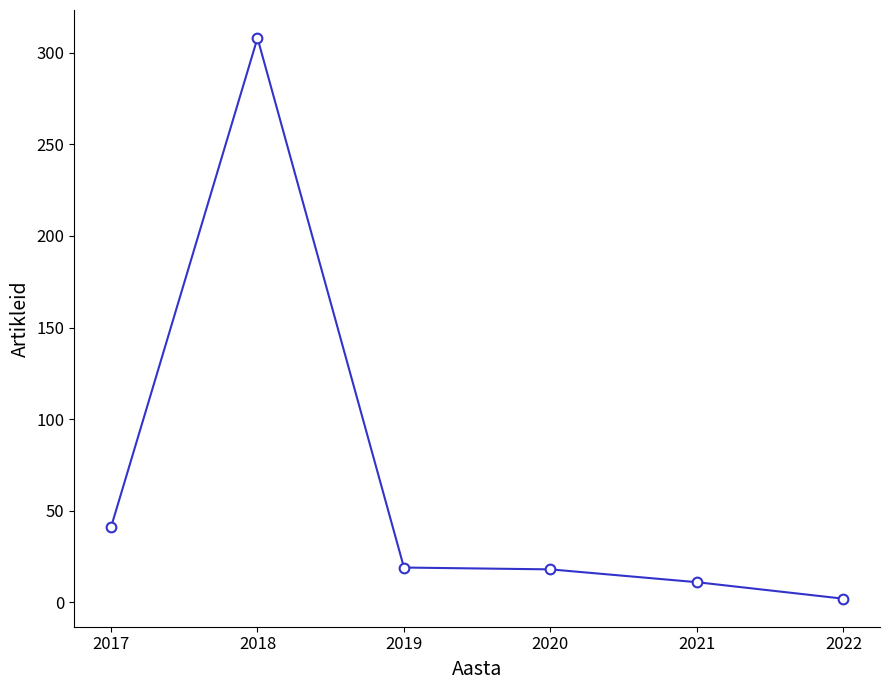

The chart shows a value of 2 at 2022. True or false?

True